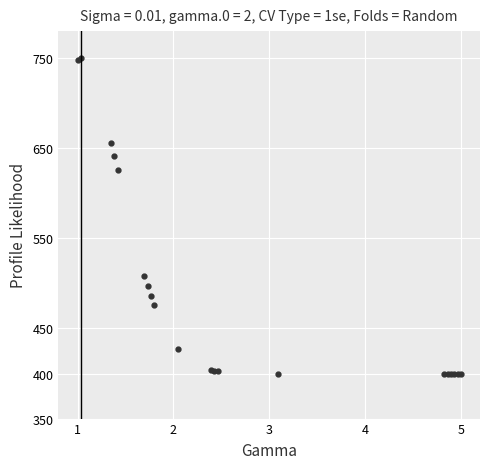

How many series are shown in this chart?

1